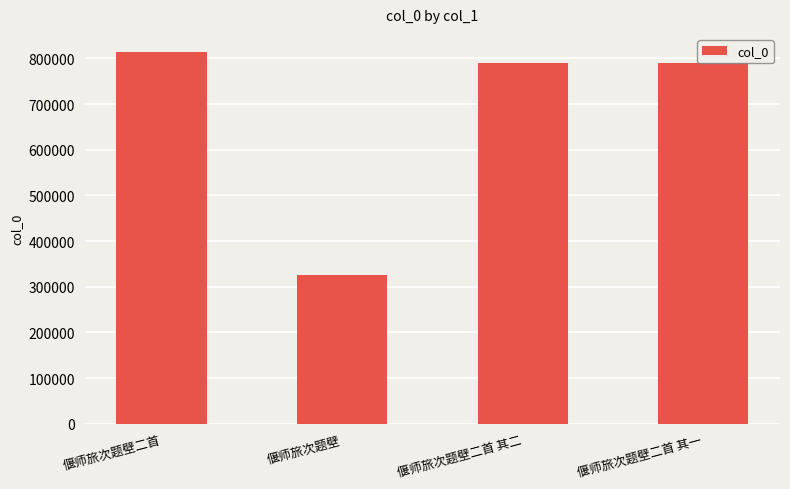

What is the smallest value displayed?

325122